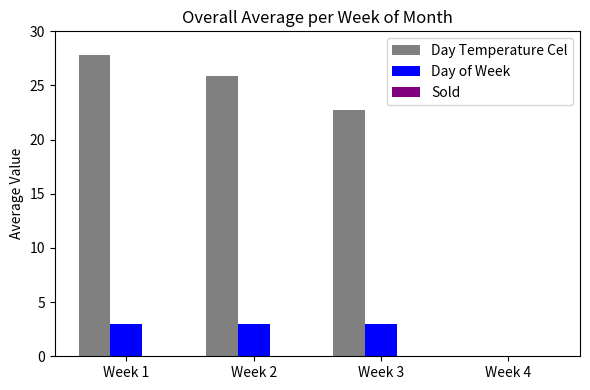

Where is Day Temperature Cel nearest to the value 13?

Week 3